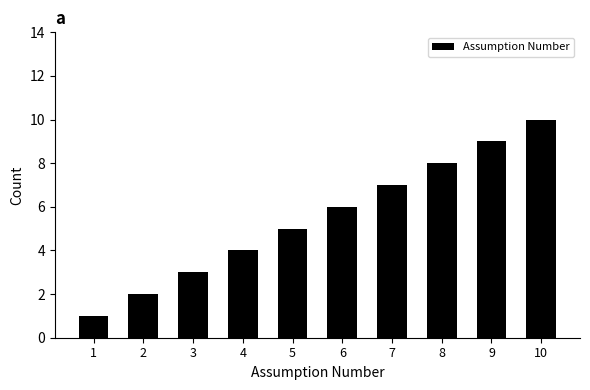

List the labels in order of value, smallest first.

1, 2, 3, 4, 5, 6, 7, 8, 9, 10